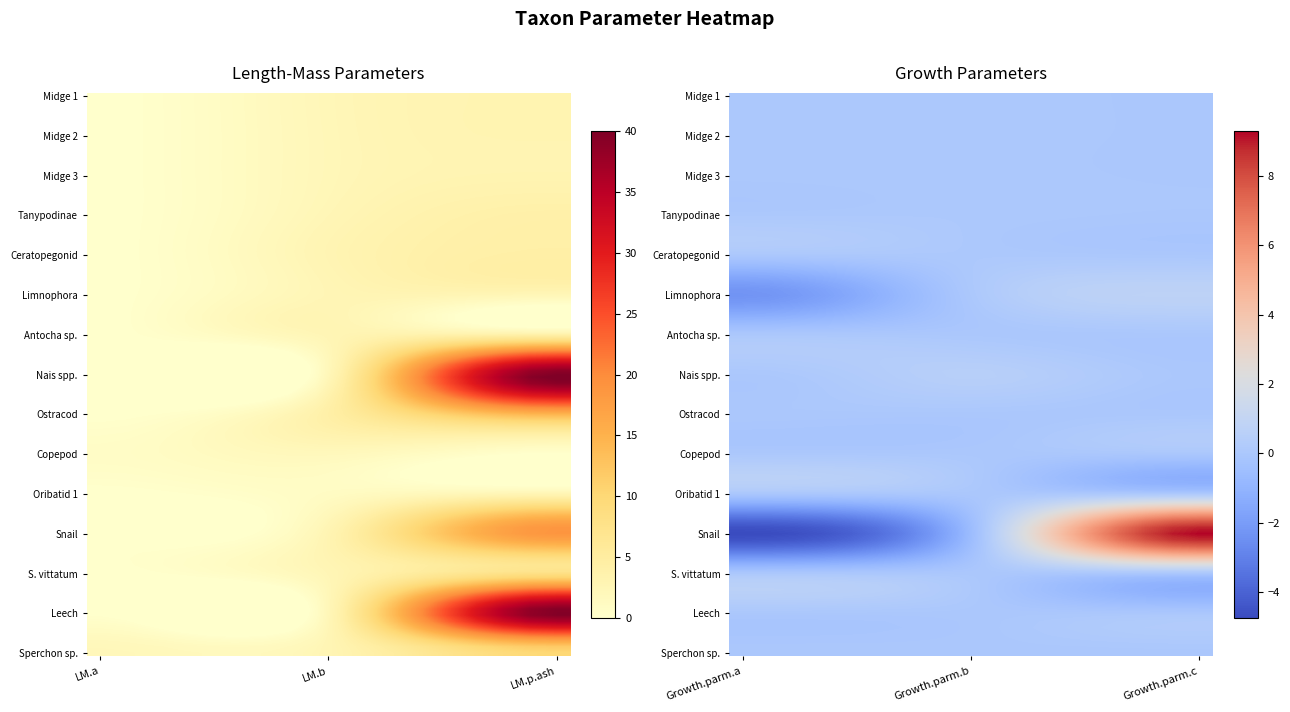

Which category has the highest value in the Ceratopegonid series?

LM.p.ash